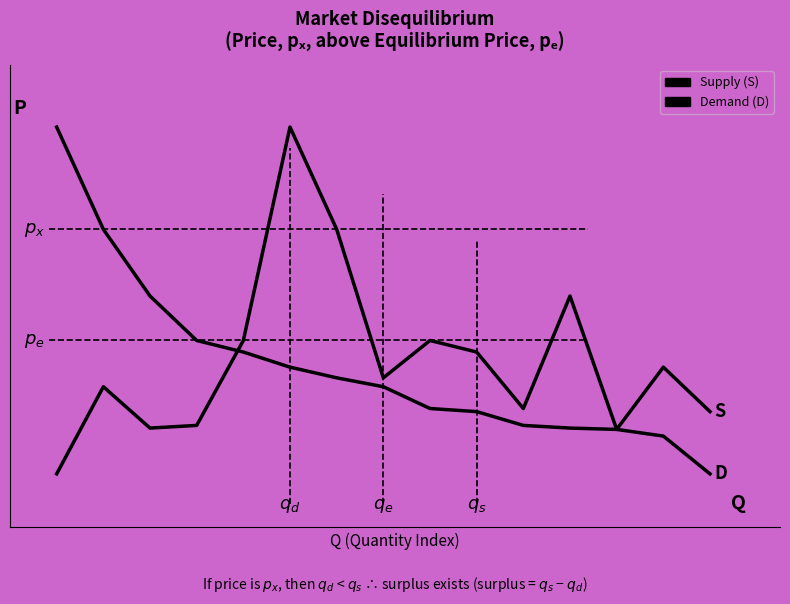

Is this an area chart (filled region under the line)?

No